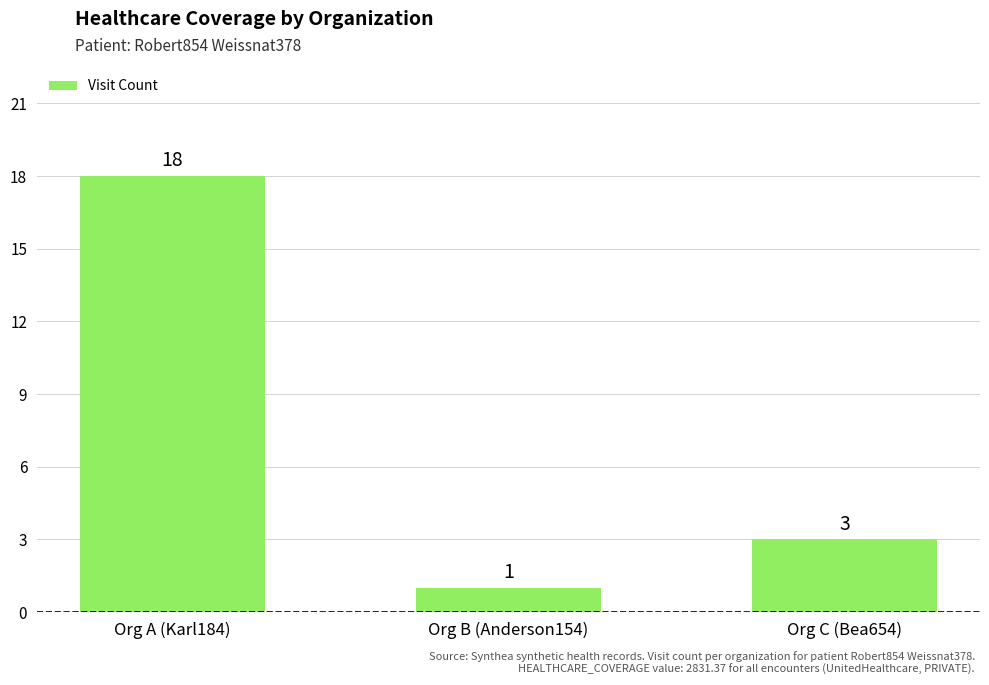

List the labels in order of value, smallest first.

Org B (Anderson154), Org C (Bea654), Org A (Karl184)